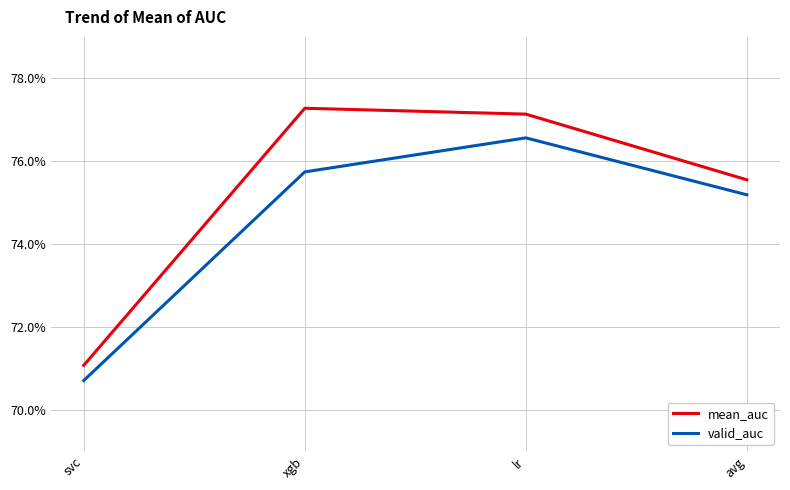

Reading left to right, transcribe all the data shown in this chart.

mean_auc: 0.7	0.8	0.8	0.8
valid_auc: 0.7	0.8	0.8	0.8